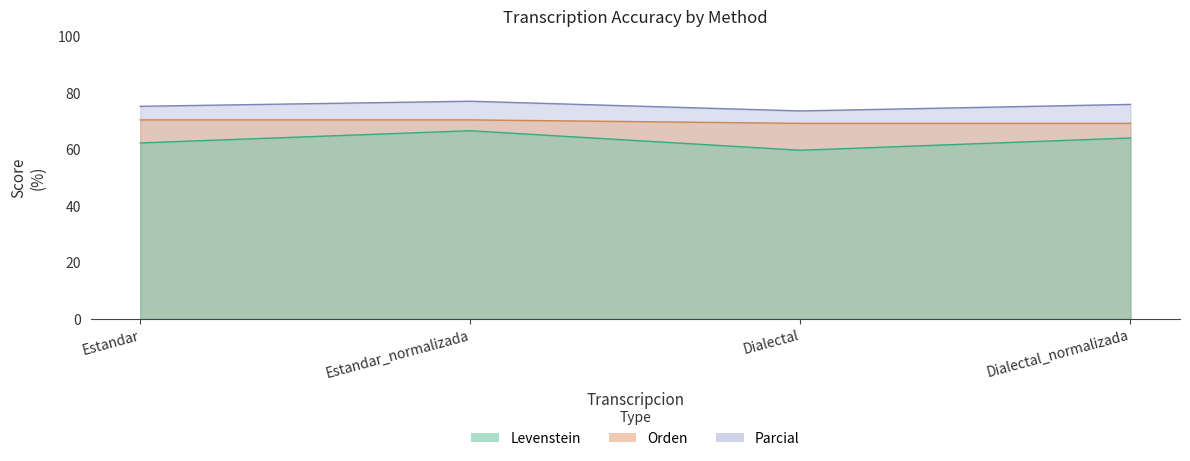

What is the sum of all Levenstein values?

252.9